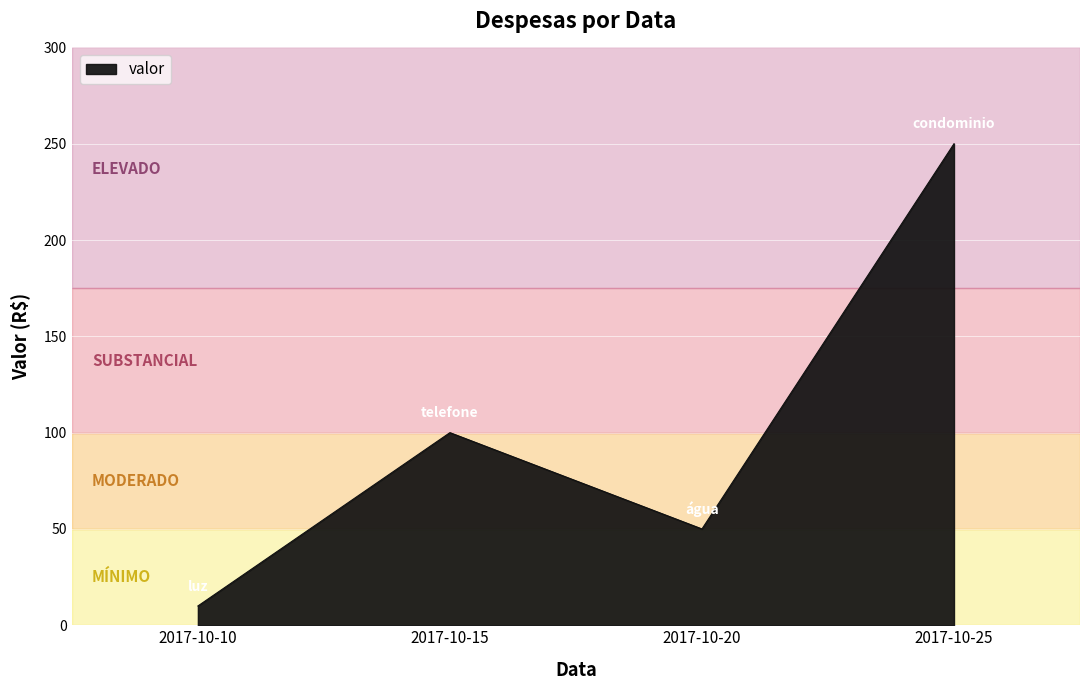

What is the difference between the maximum and second lowest values?

200